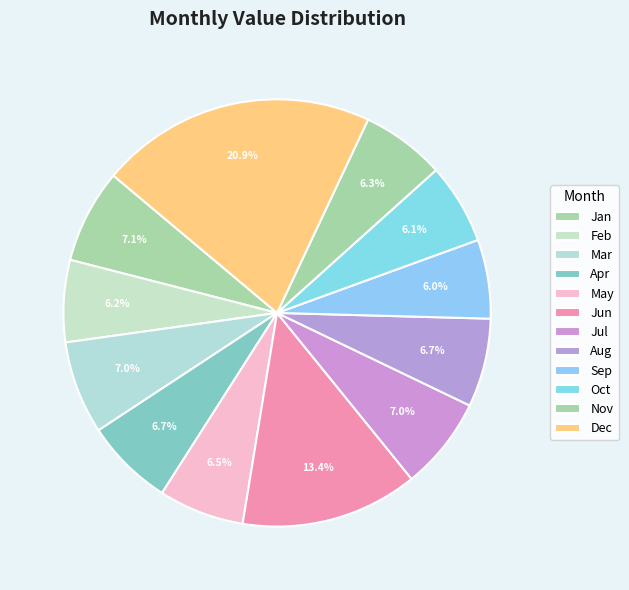

What is the change in value from May to Jul?

+1813